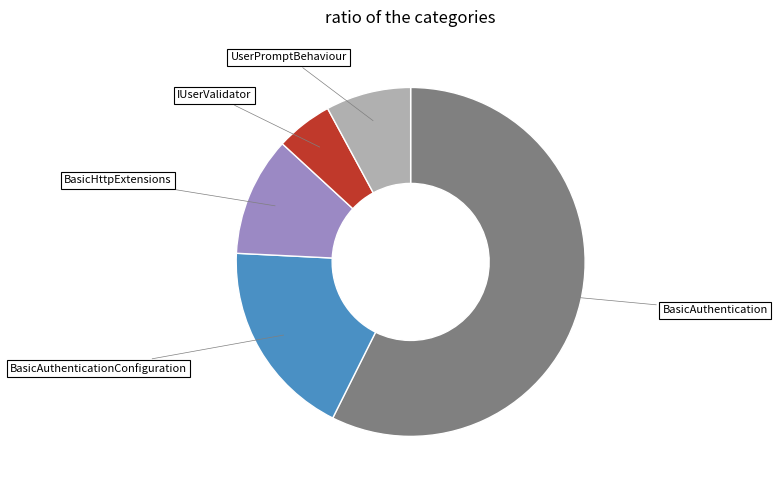

Is there any slice that represents more than half of the pie?

Yes